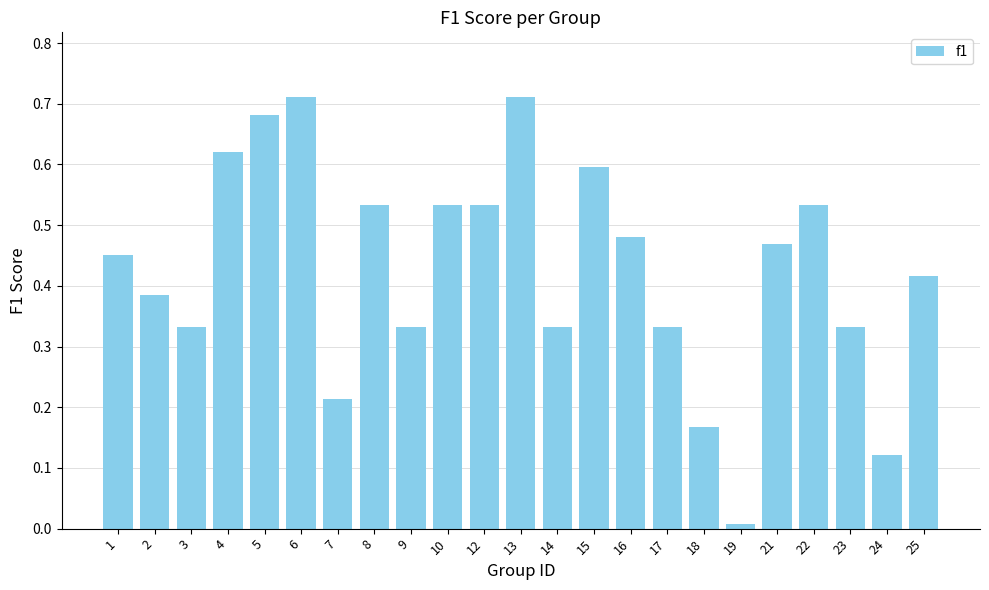

The value at 10 is 0.9. True or false?

False